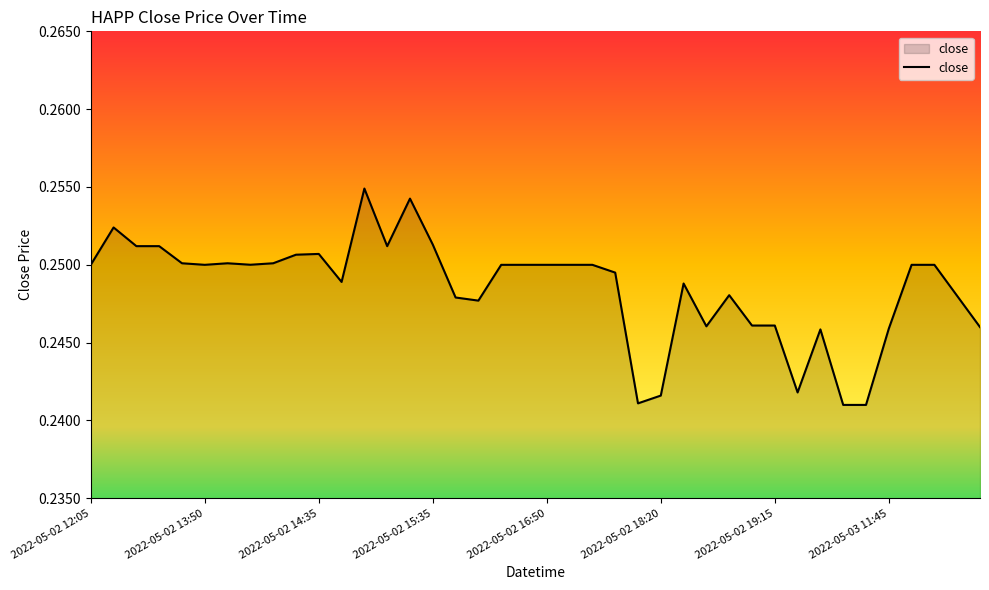

Does the chart have visible grid lines?

No